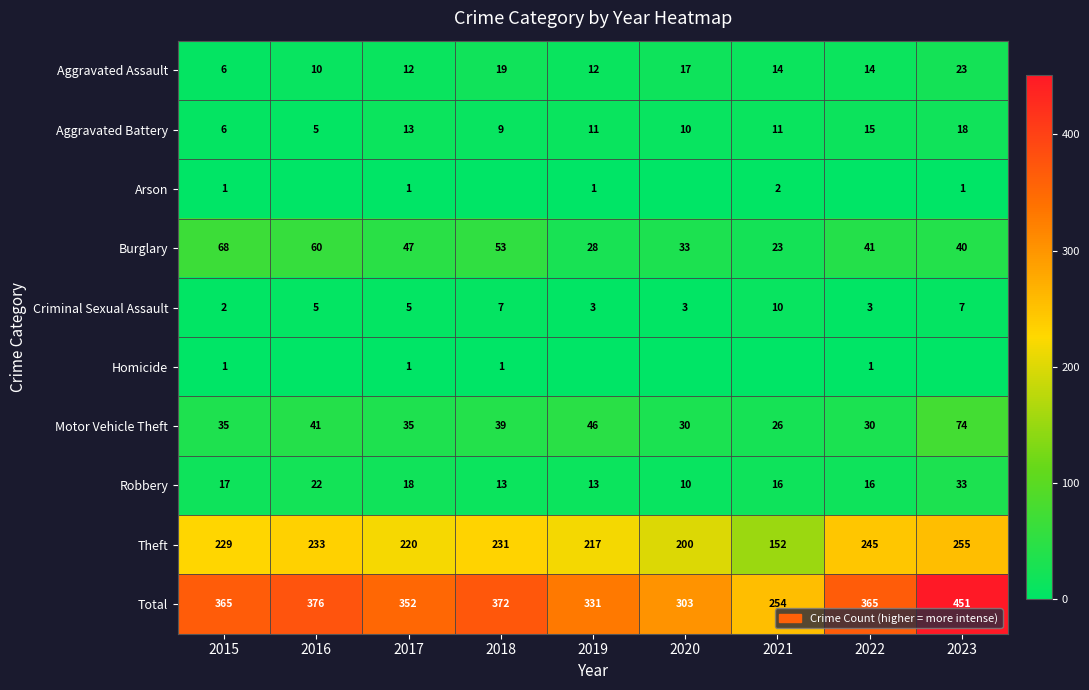

What is the minimum value for Theft?

152